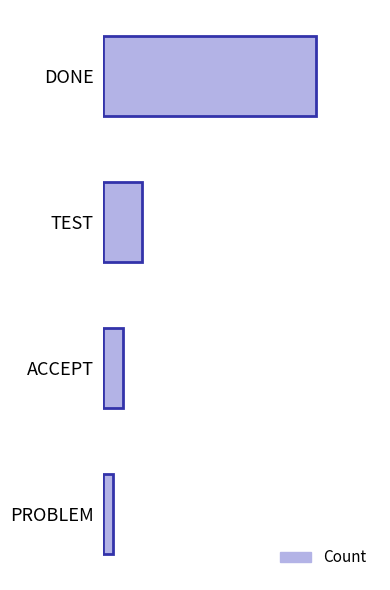

Are the bars grouped side by side (vs. stacked)?

No